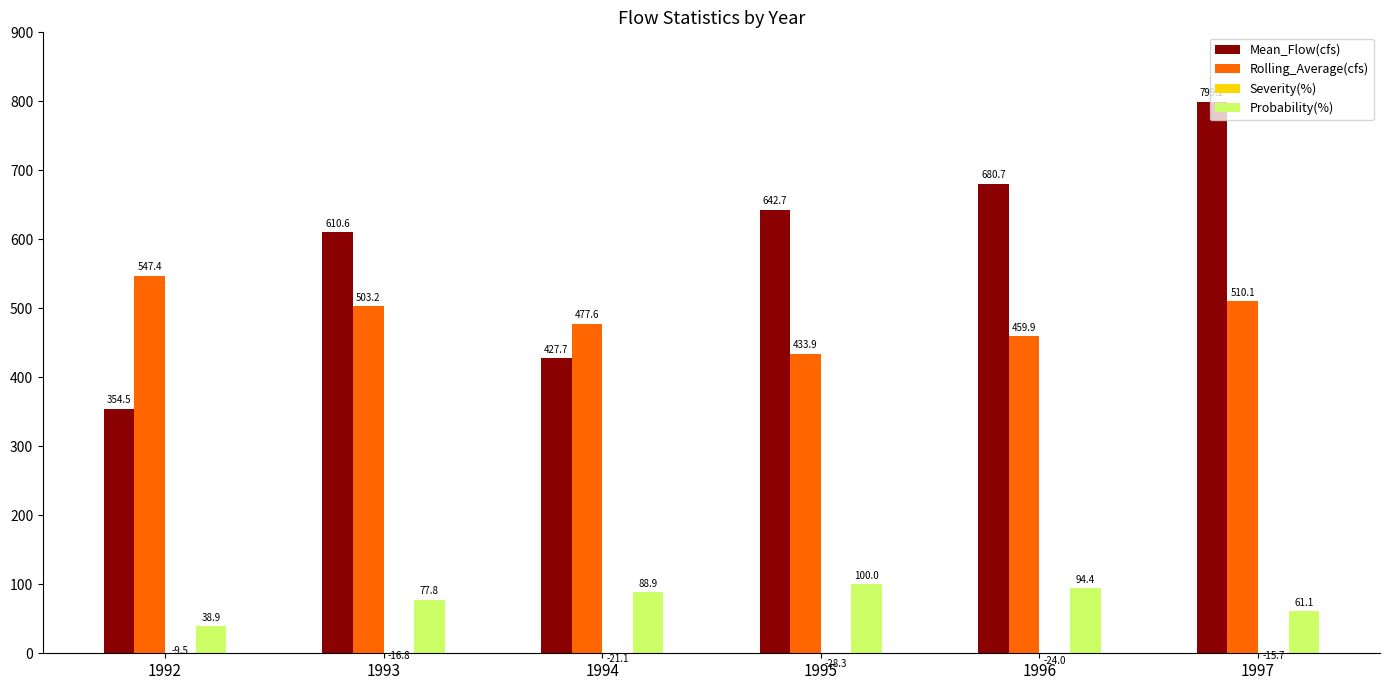

Which category has the highest value in the Probability(%) series?

1995